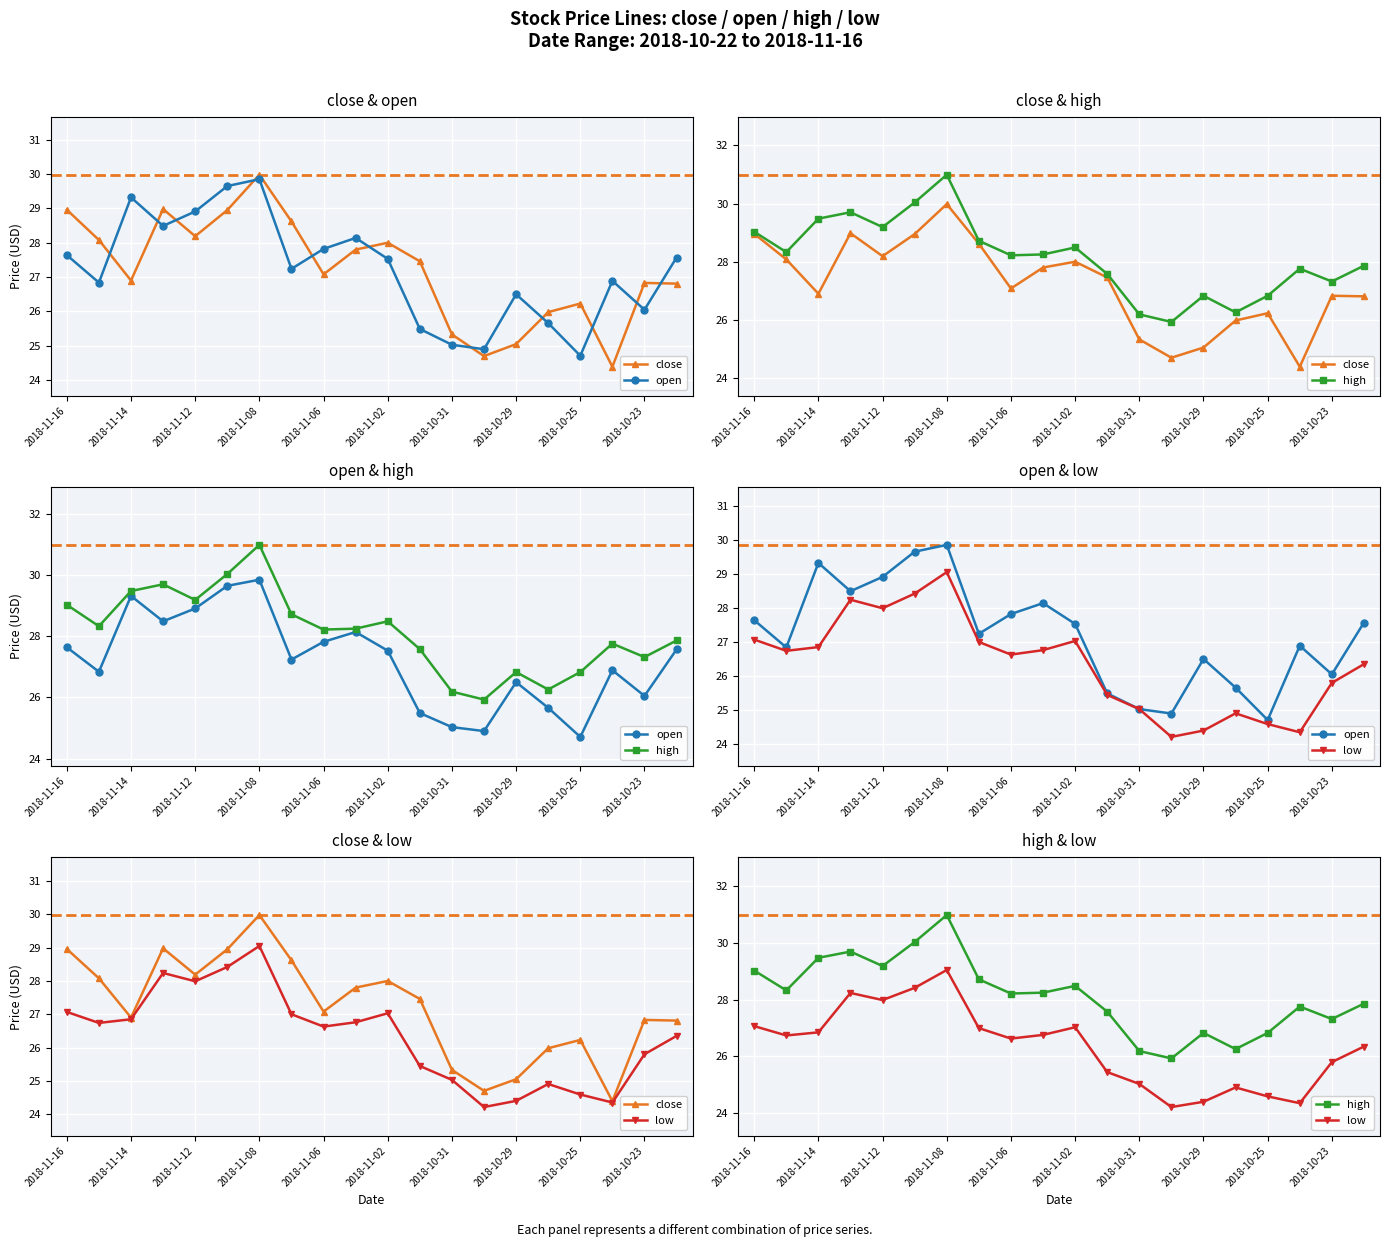

What is the difference between the maximum and minimum values in the open series?

5.1